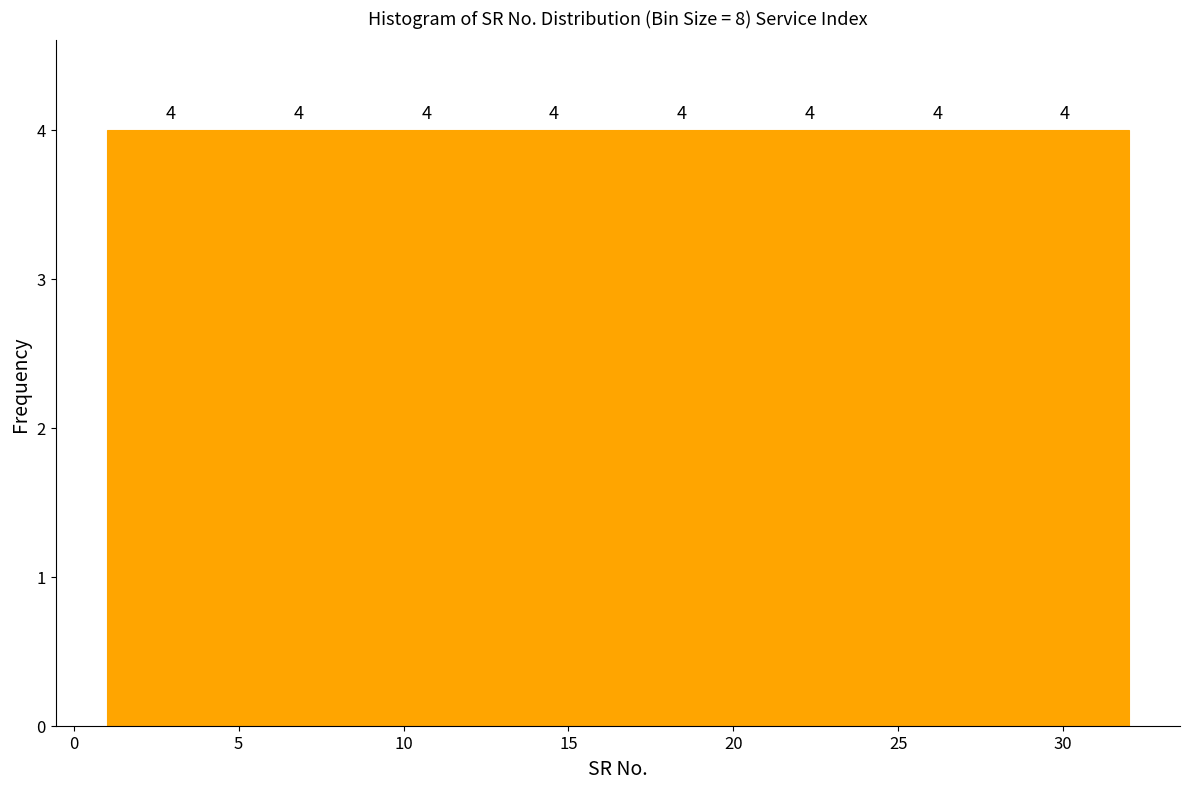

Reading left to right, transcribe this chart: for each bar, give the range it covers on the x-axis and its height. The bar edges are not printed on the chart, so give them approximately, as read against the axis.

1.0 to 5.0: 4
5.0 to 9.0: 4
9.0 to 12.5: 4
12.5 to 16.5: 4
16.5 to 20.5: 4
20.5 to 24.5: 4
24.5 to 28.0: 4
28.0 to 32.0: 4